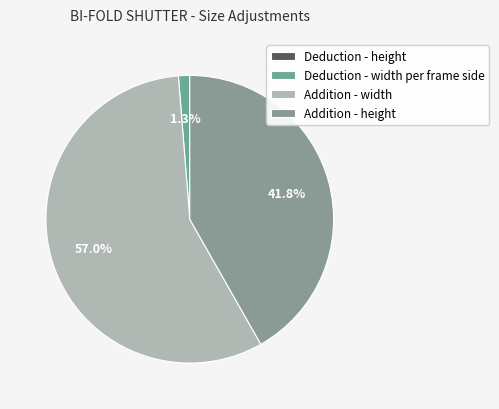

How many segments does this pie chart have?

4